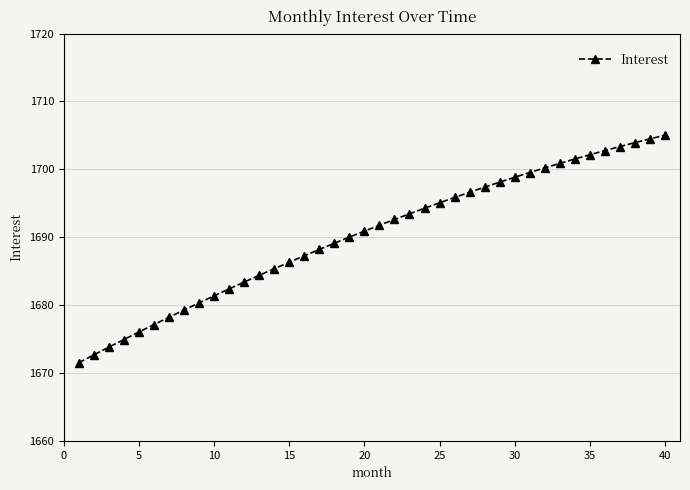

What is the average value?

1690.3